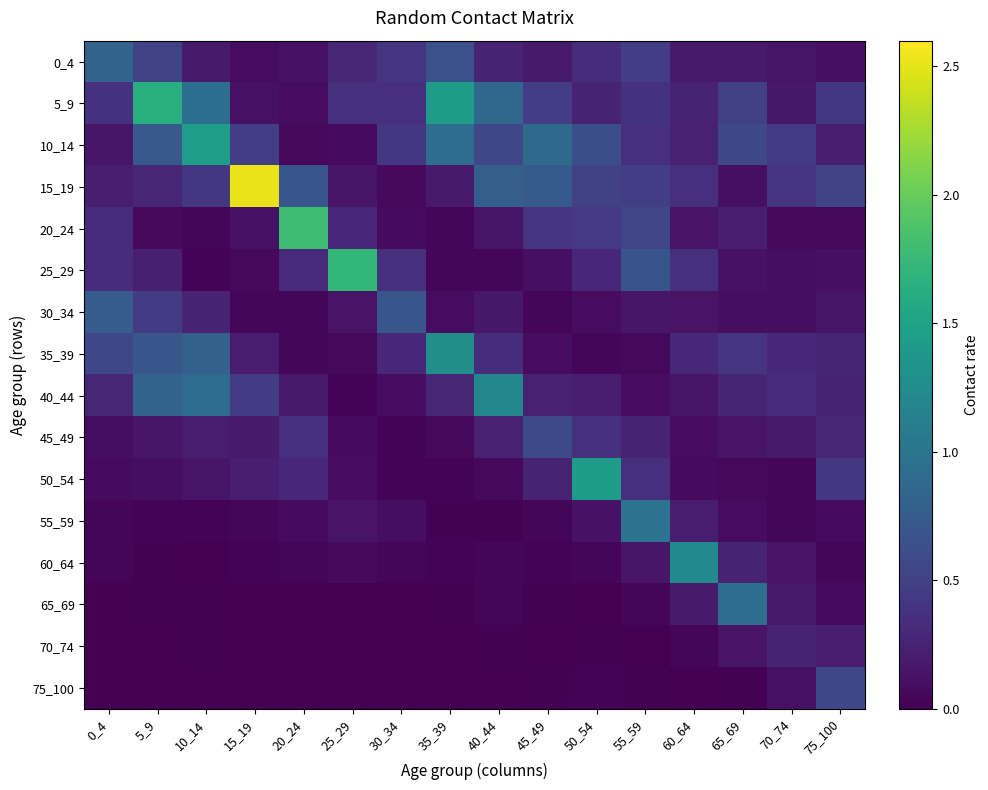

Which label corresponds to the largest value in the chart?

15_19